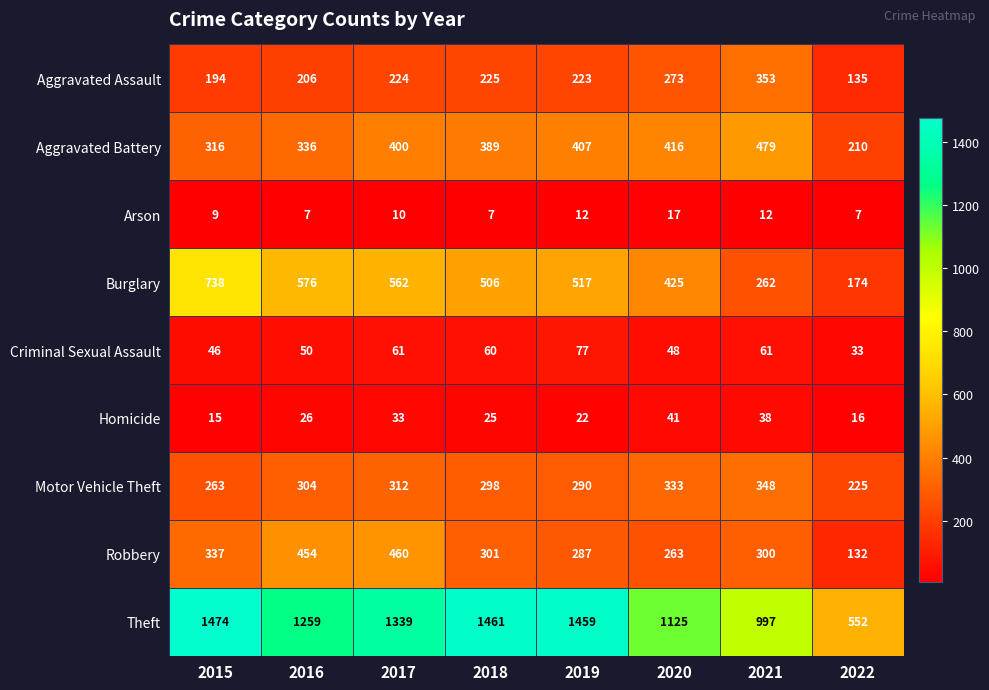

What is the sum of the Aggravated Assault values at 2018 and 2017?

449